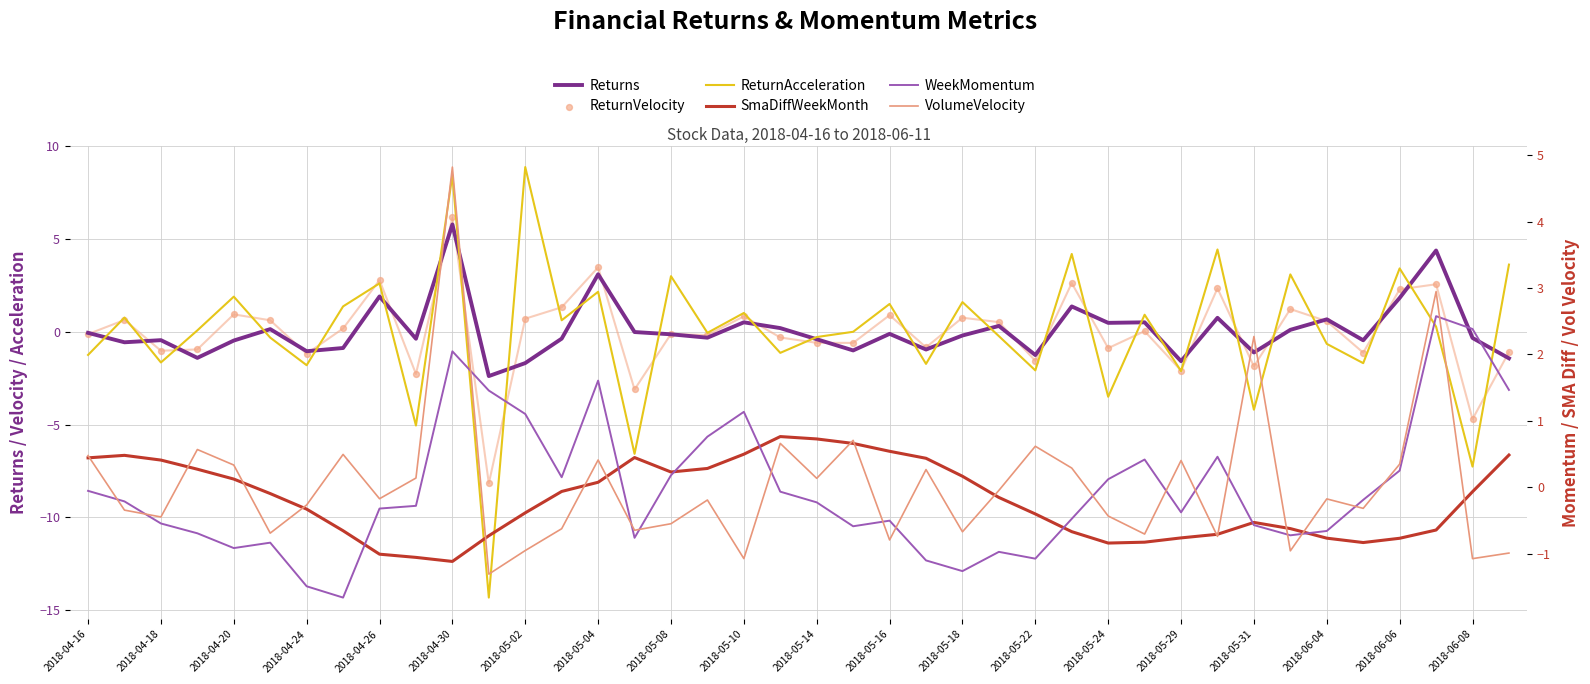

What is the total value across all series at 2018-05-18?

0.4